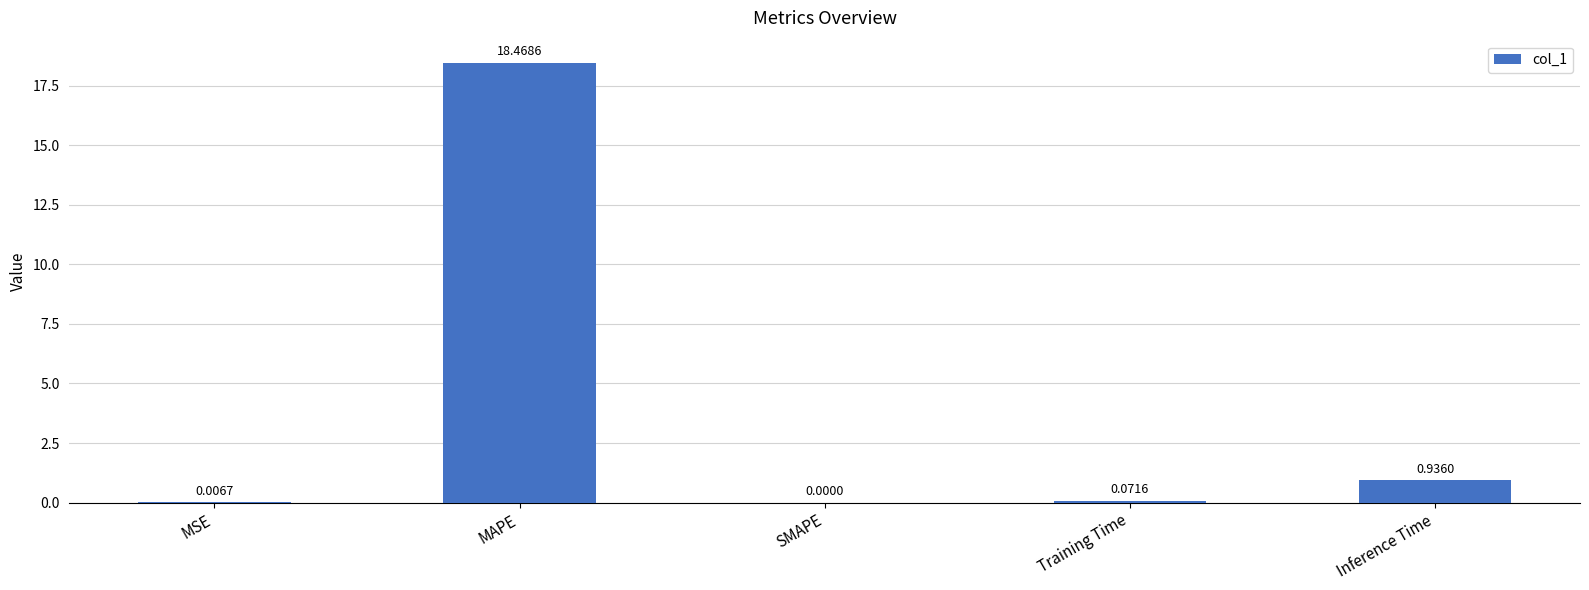

Are the bars horizontal?

No